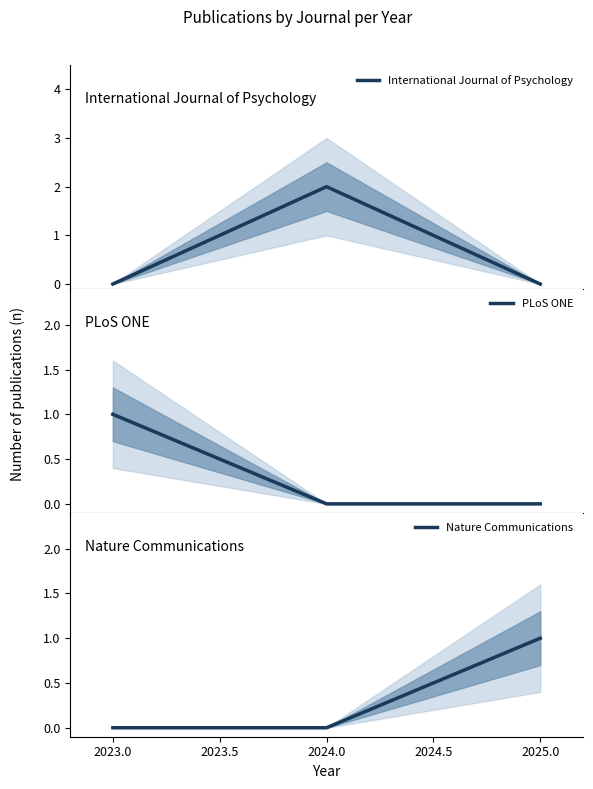

Does the chart have visible grid lines?

No